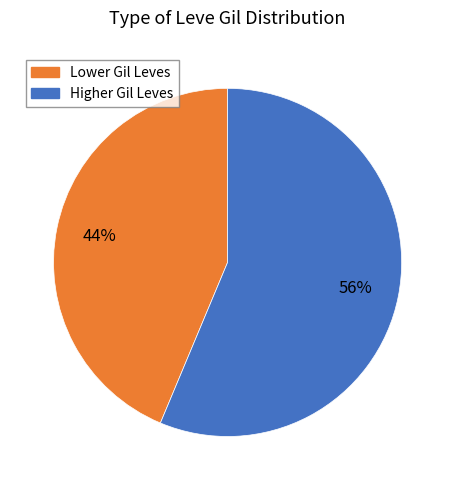

To the nearest percent, what is the average slice percentage?

50%